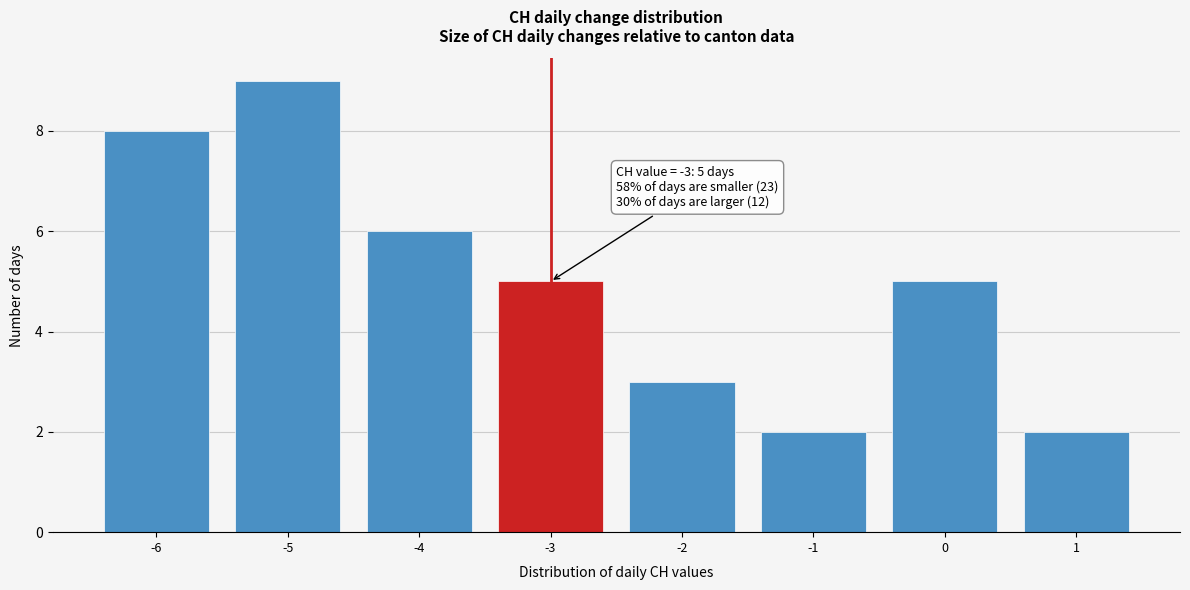

Which range on the x-axis has the tallest bar?

-5.5 to -4.5